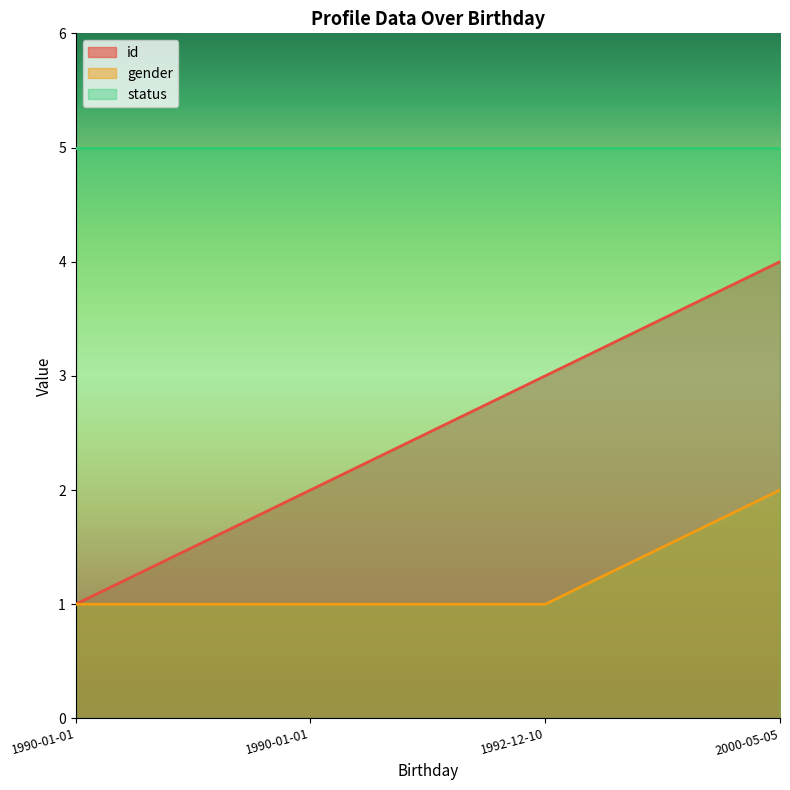

Which series changed the most between 1990-01-01 and 2000-05-05?

id